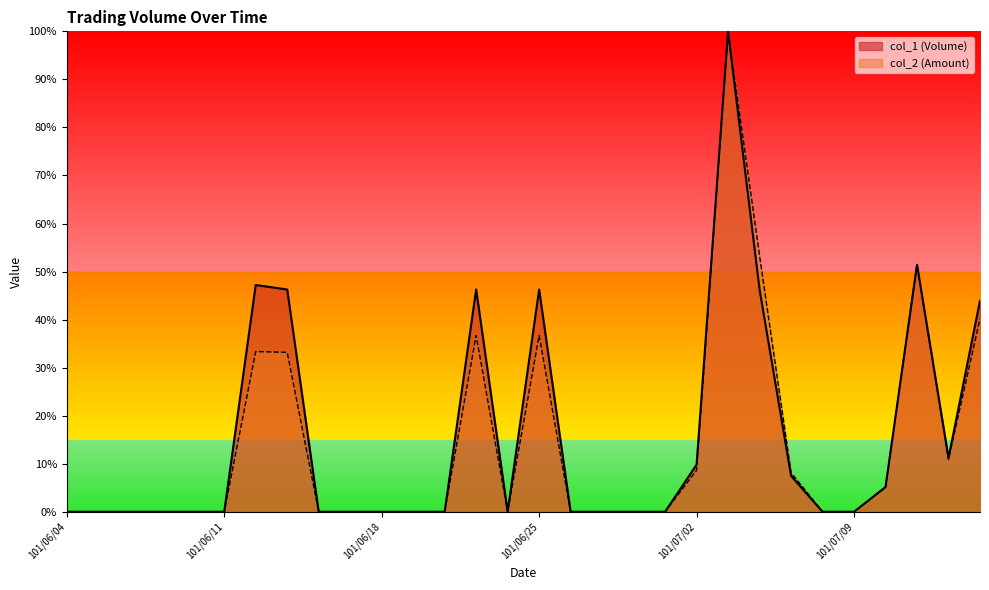

What are all the series names shown in the legend?

col_1 (Volume), col_2 (Amount)